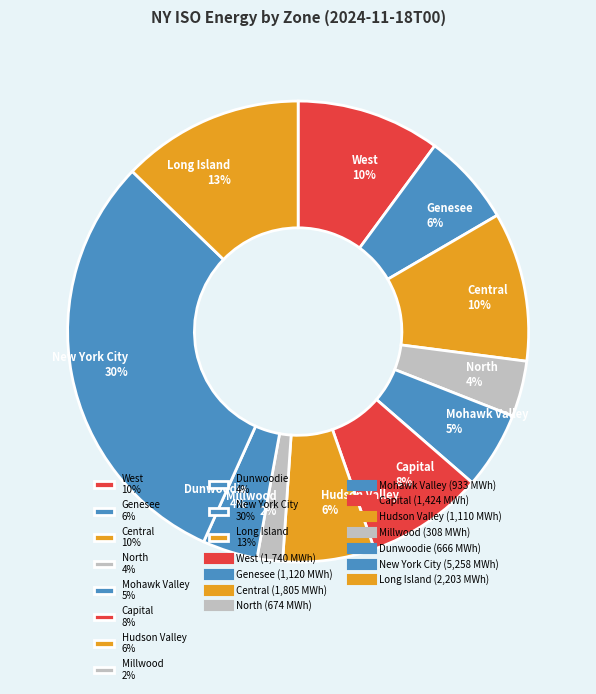

Is there a majority slice in this chart?

No